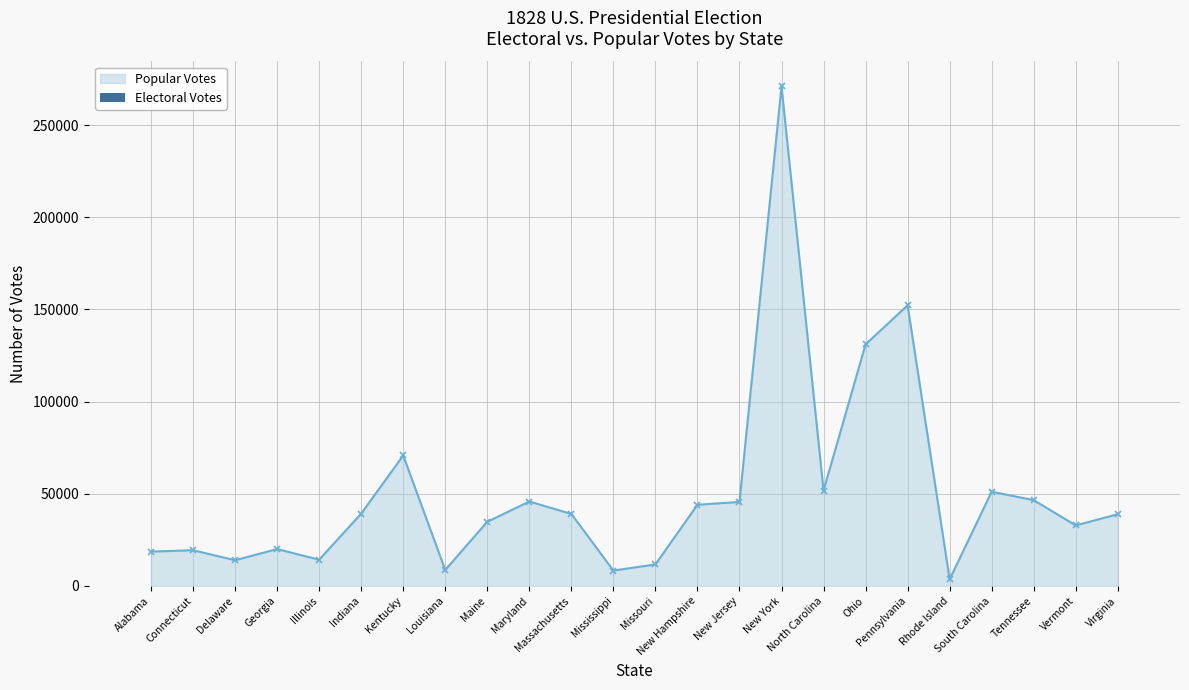

What is the maximum value for Popular Votes?

270975